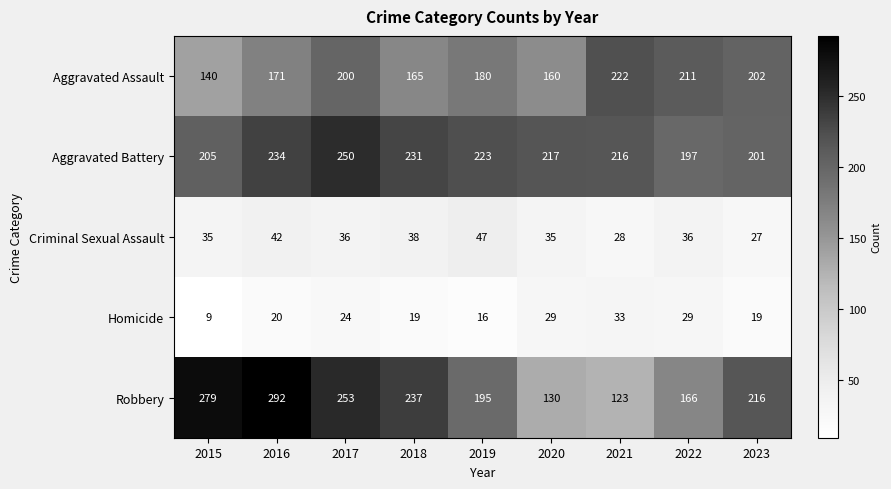

What is the average value of the Aggravated Assault series?

183